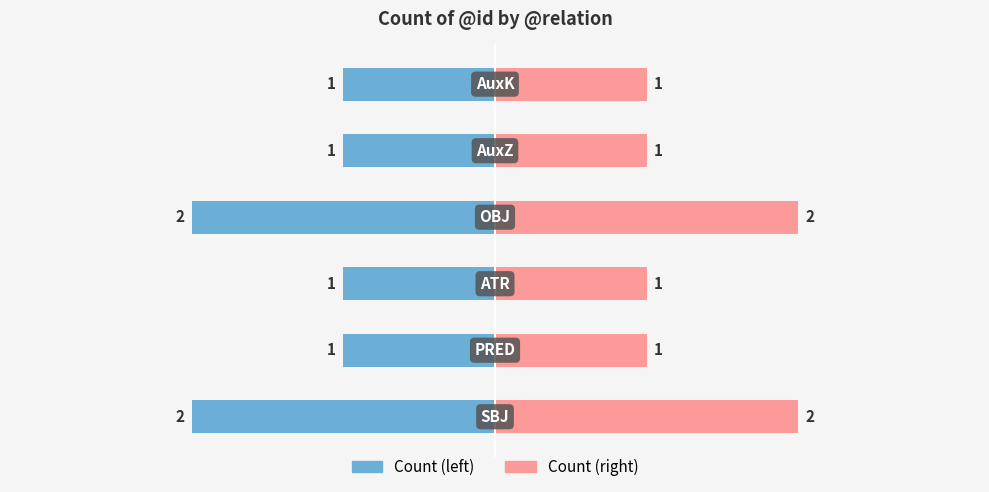

What are all the series names shown in the legend?

Count (left), Count (right)